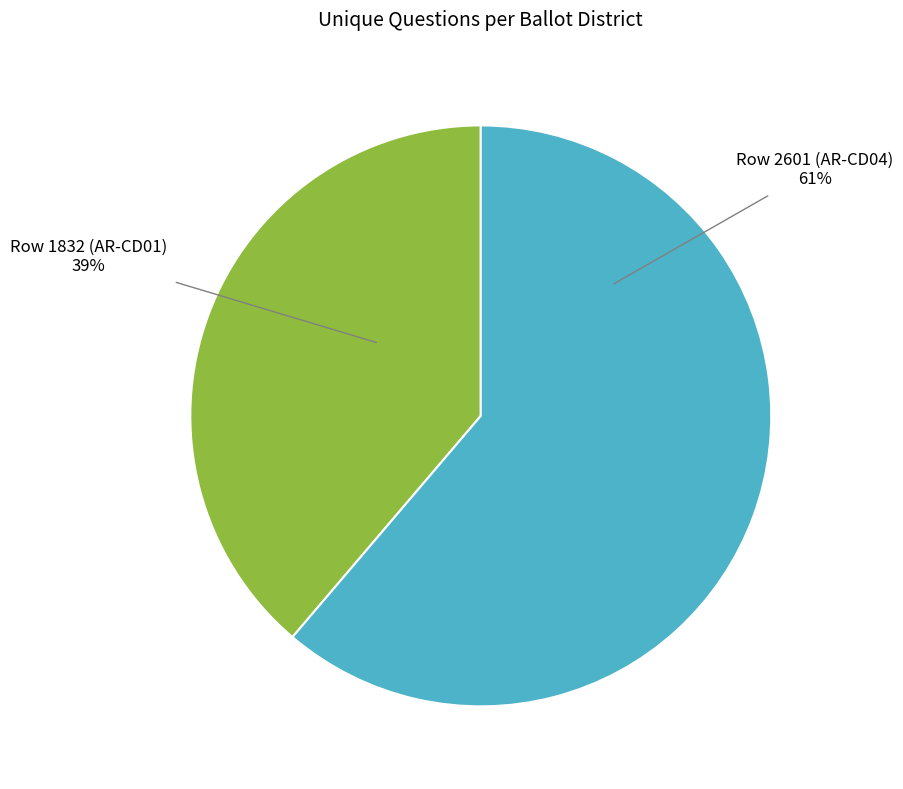

To the nearest percent, what is the difference between the largest and smallest slice percentages?

22%